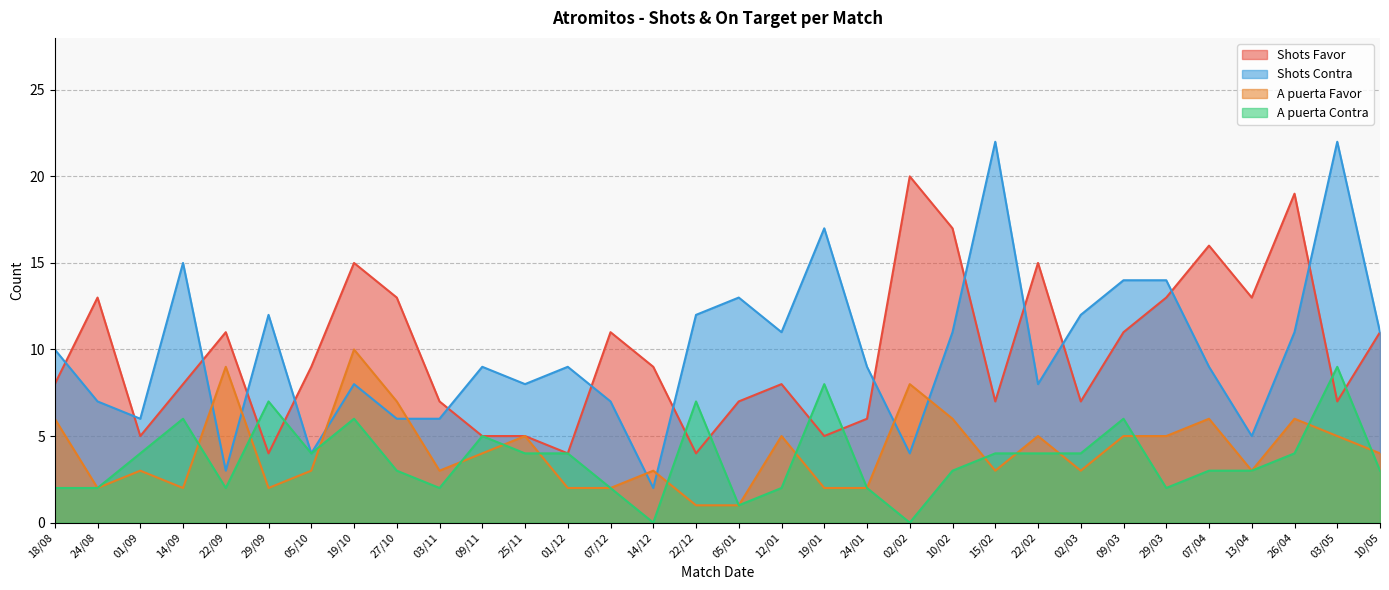

Which has a higher value, 22/09 or 10/05?

22/09